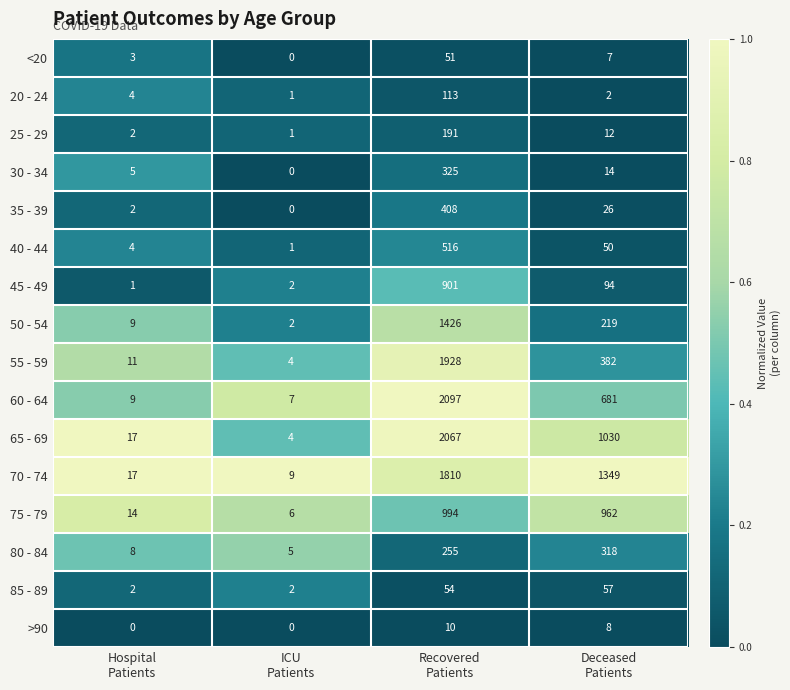

Which series has the largest total across all categories?

70 - 74